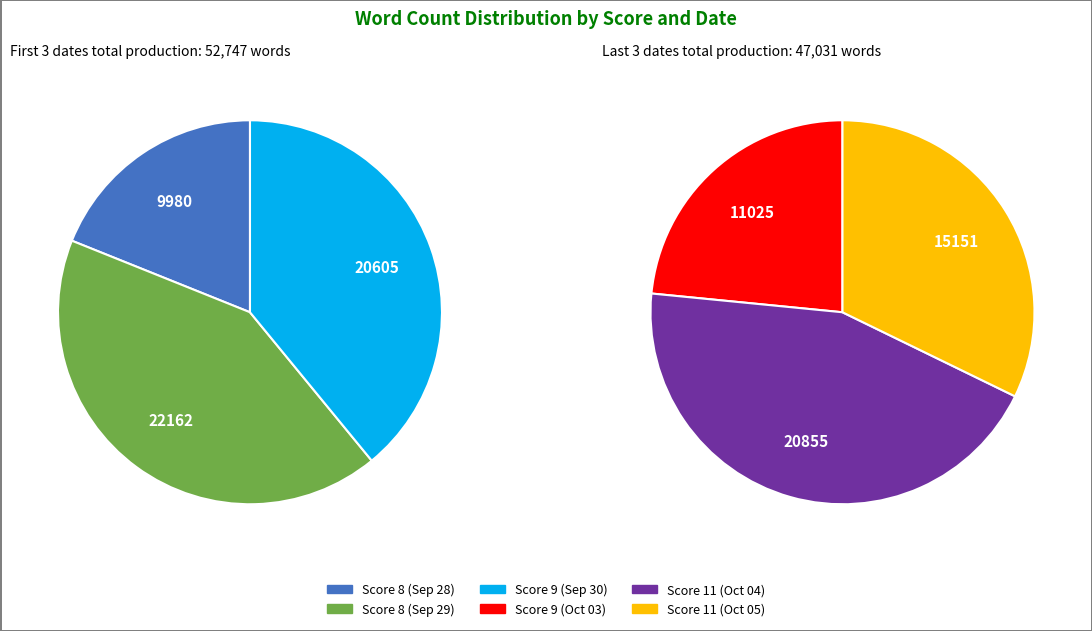

Combined, what portion of the pie is 8 (2016-09-28) and 11 (2016-10-05)?

25.2%